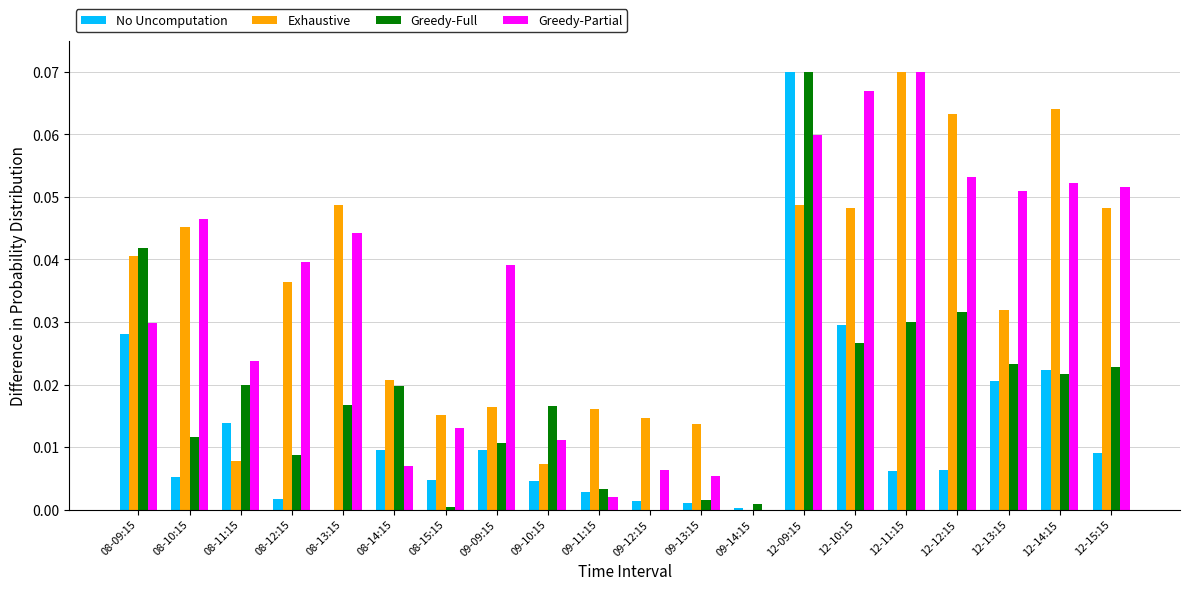

Which series changed the most between 08-12:15 and 12-13:15?

No Uncomputation